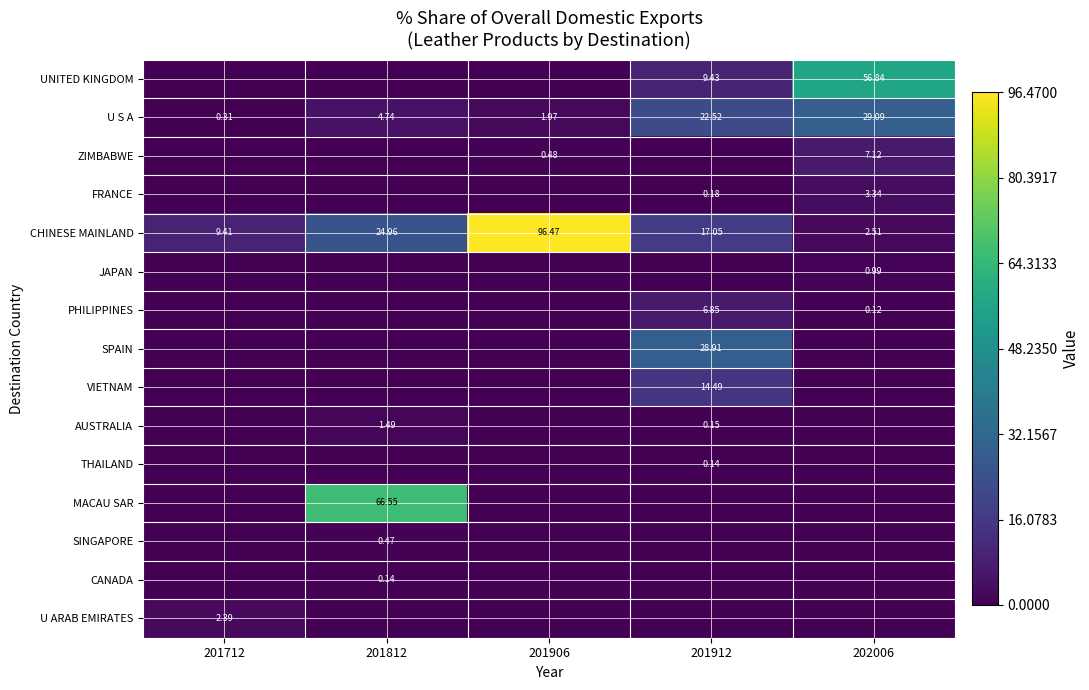

How many data points in CHINESE MAINLAND are less than 17?

2